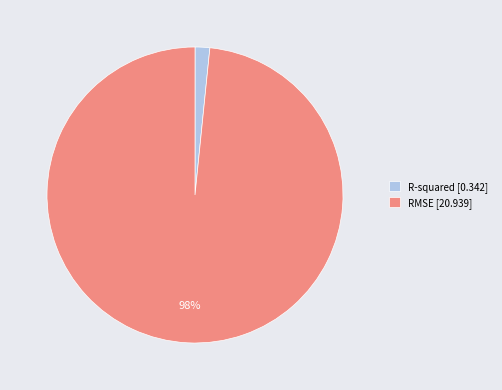

To the nearest percent, what is the average slice percentage?

50%